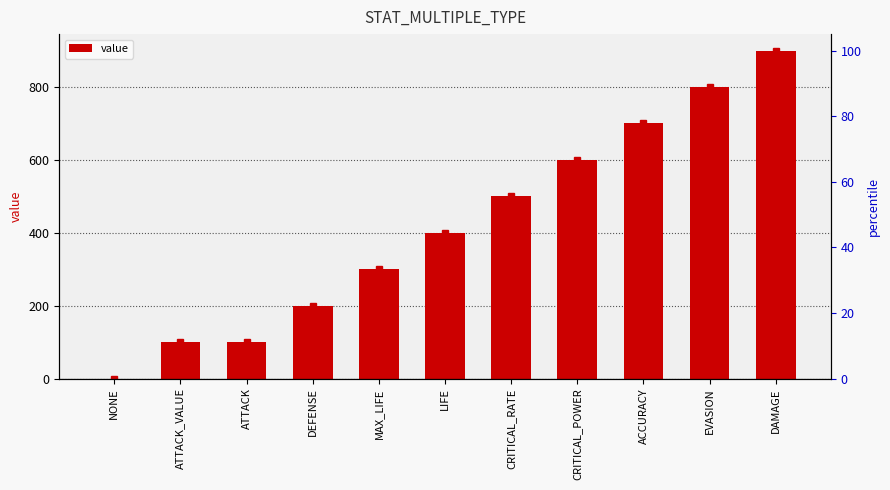

How many data points are less than 400?

5